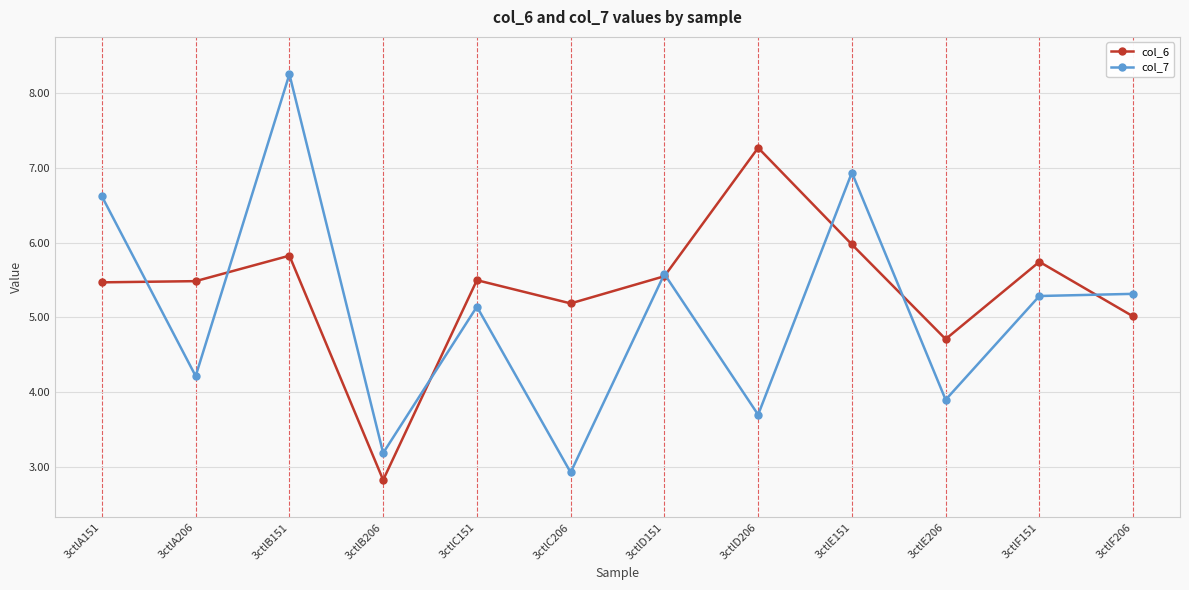

At how many categories does at least one series exceed 4?

11